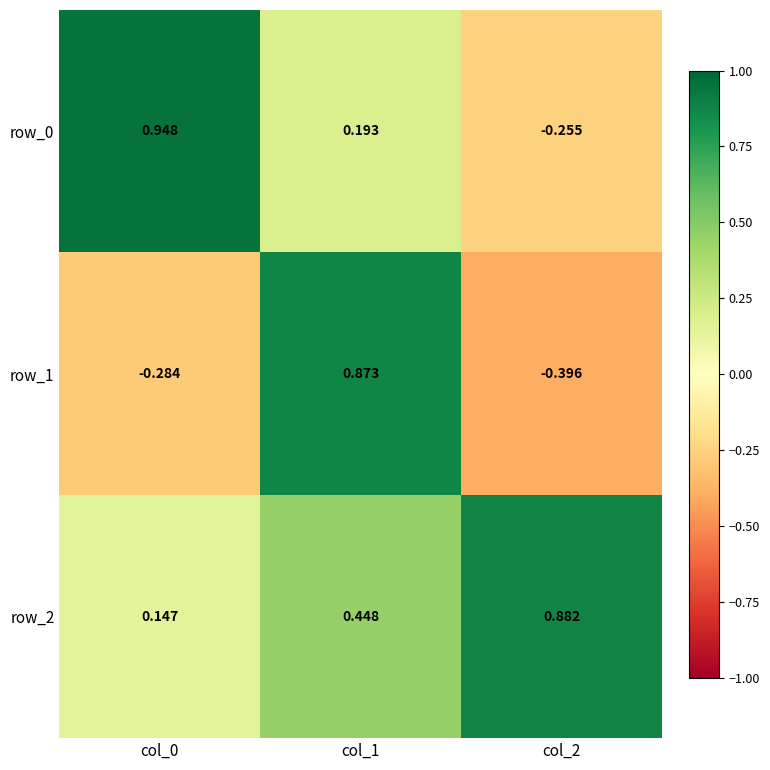

What is the difference between the highest and lowest values at col_0?

1.2